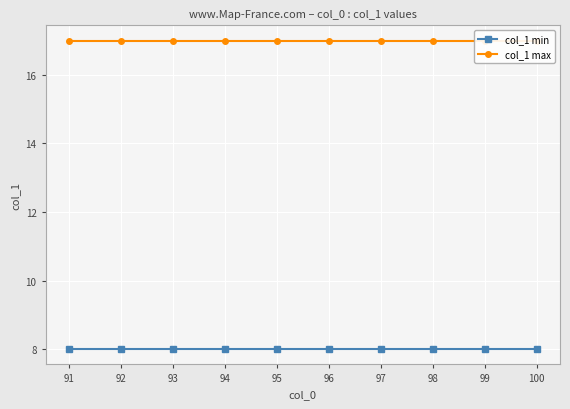

True or false: col_1 max has more than 0 points higher than both neighbors.

False